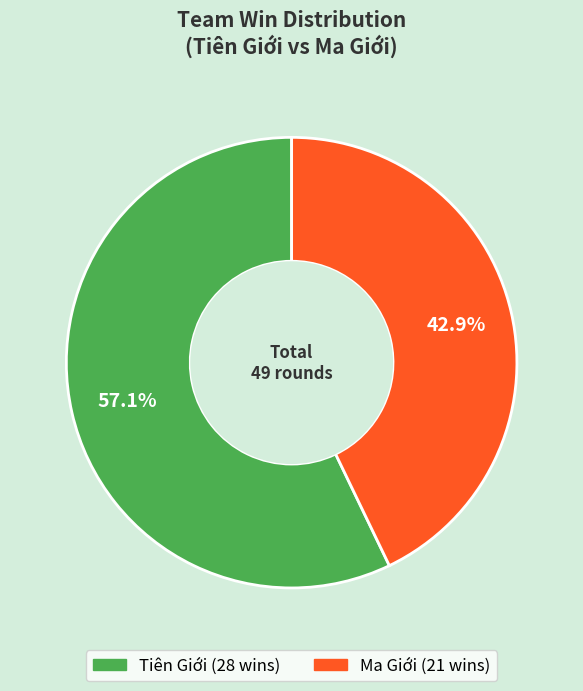

True or false: Ma Giới accounts for 38% of the total.

False